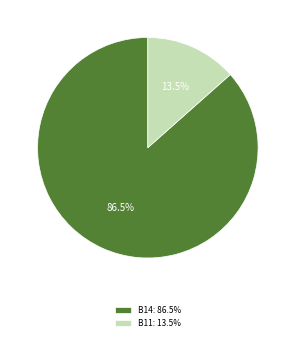

Which category has the biggest portion of the pie?

B14: 86.5%